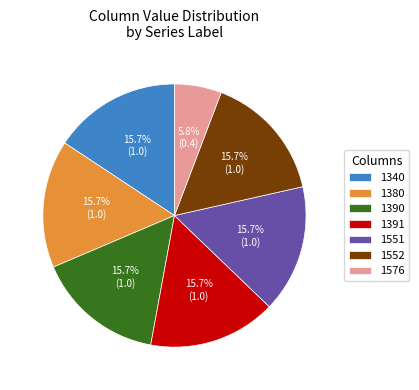

To the nearest percent, what is the difference between the largest and smallest slice percentages?

10%